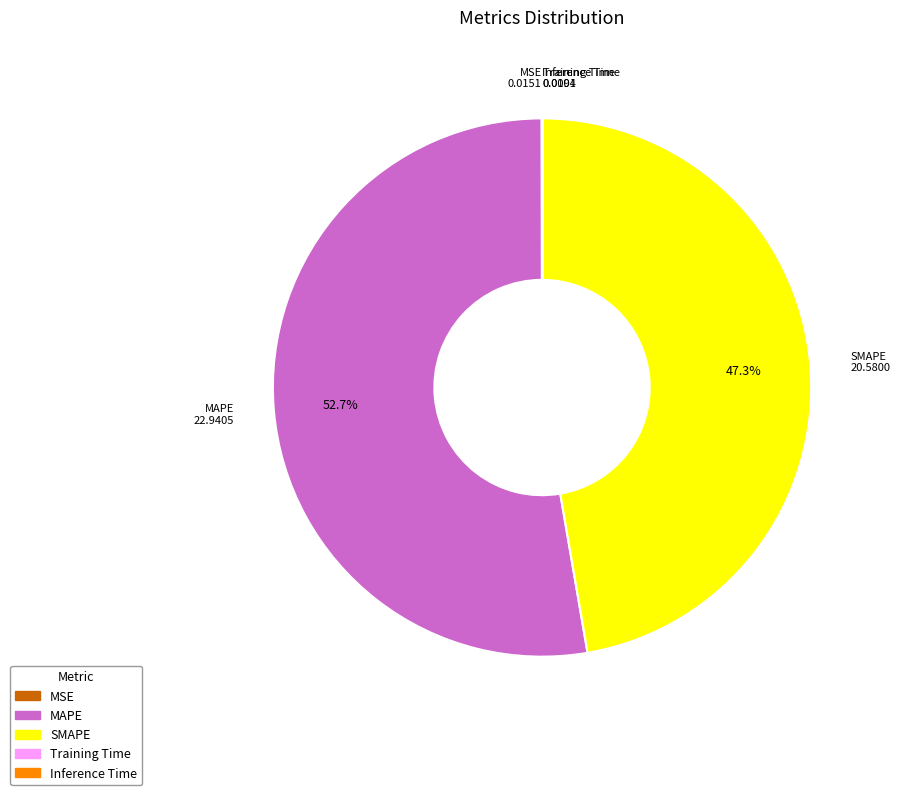

What portion of the pie excludes MAPE?

47.3%